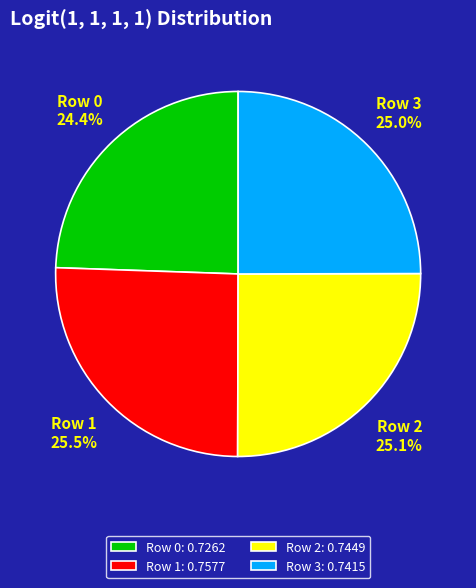

Is it true that Row 1 is 33% of the pie?

False